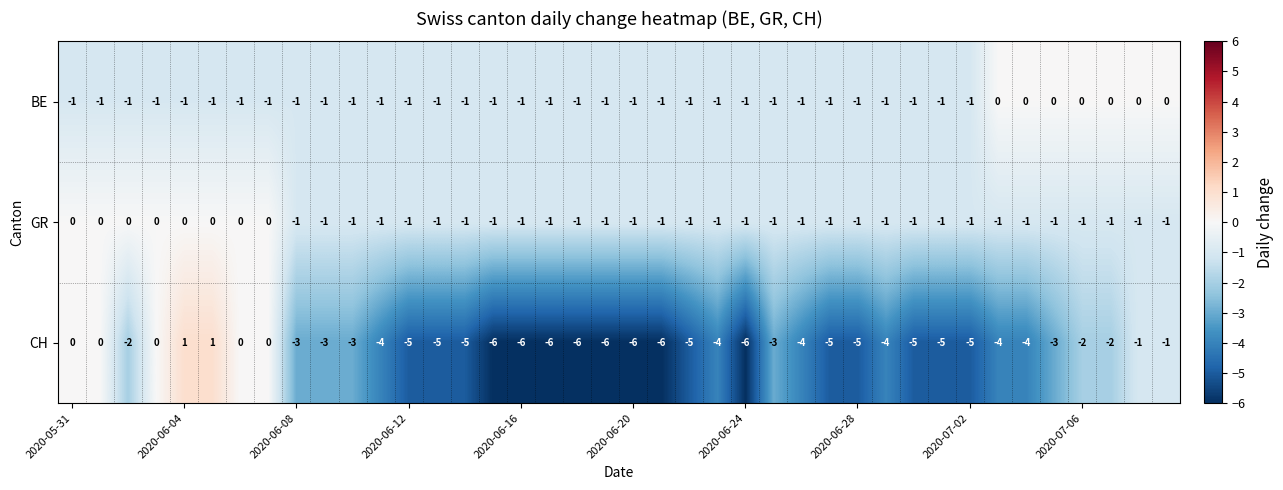

Which series has the largest total across all categories?

GR